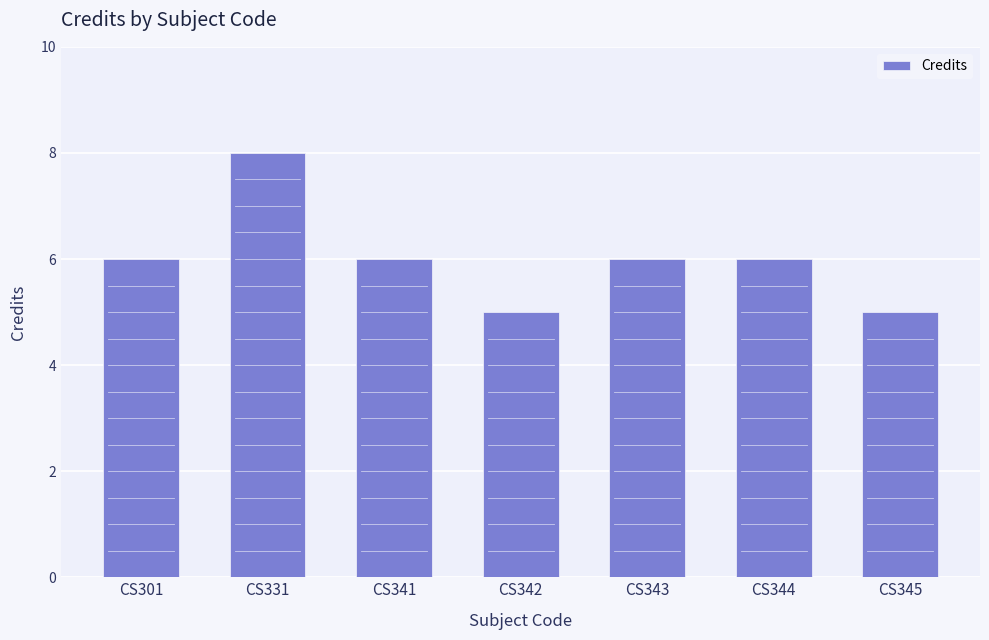

Reading right to left, transcribe all the data shown in this chart.

5	6	6	5	6	8	6